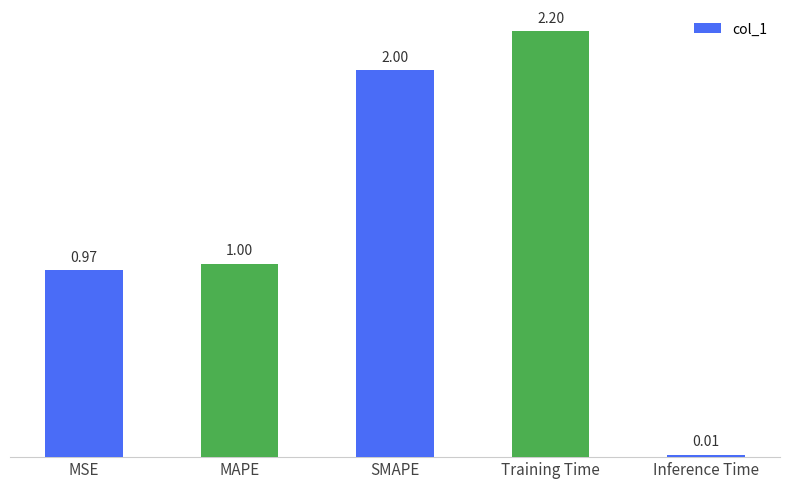

What is the difference between the values at Inference Time and Training Time?

2.2